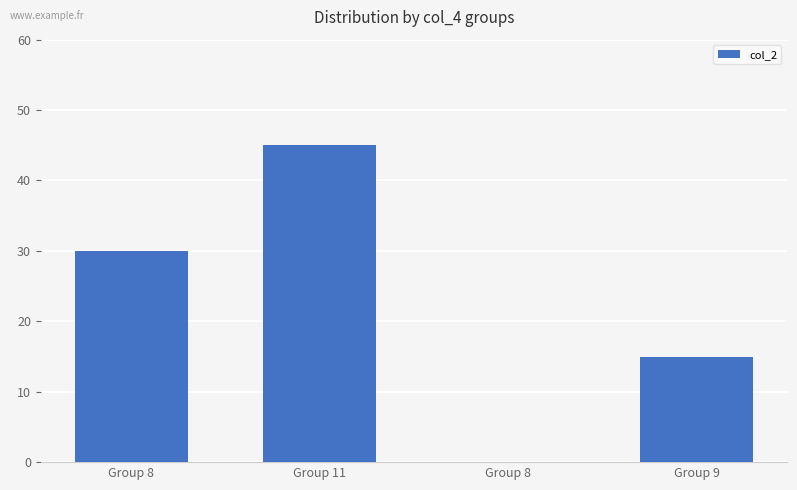

What is the approximate value at Group 9, to the nearest 10?

20